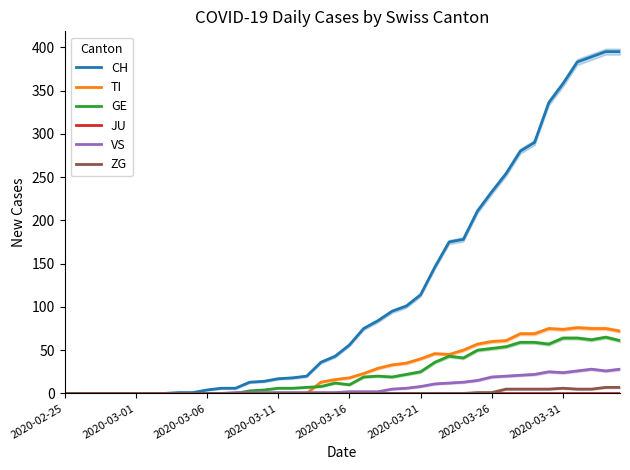

Which has a higher value, 24 or 31?

31